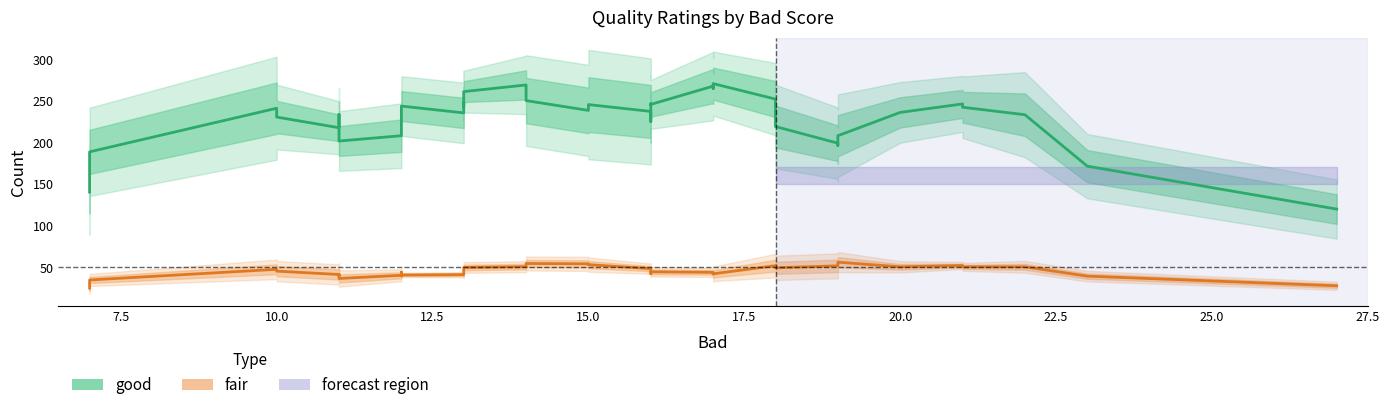

Which series has the largest total across all categories?

good